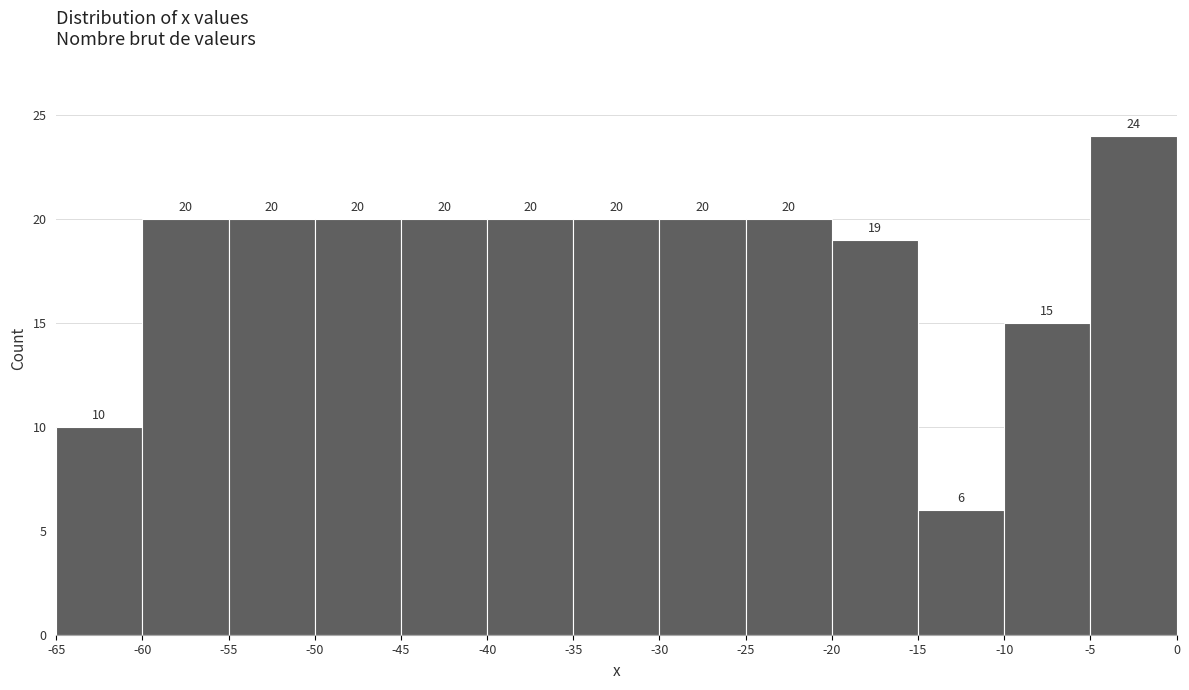

How tall is the bar that spans -50 to -45 on the x-axis?

20